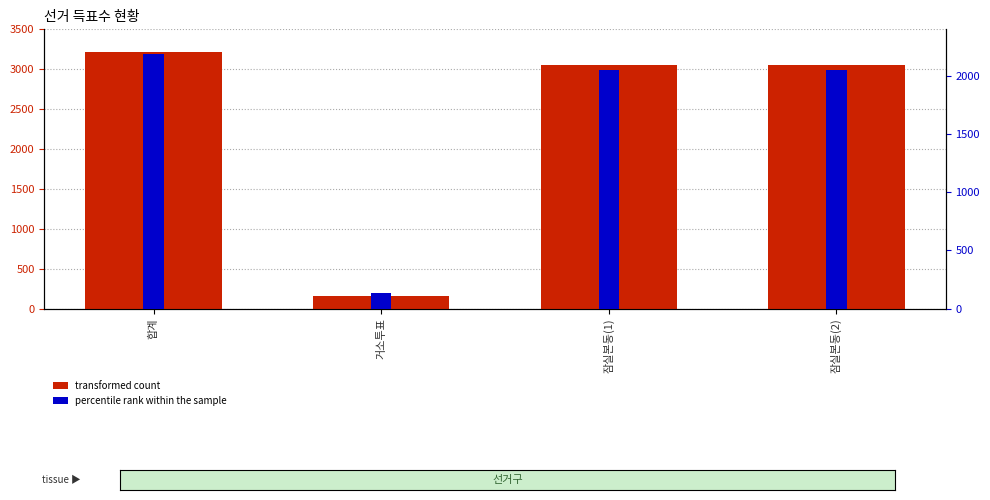

At which label is transformed count closest to 1688?

잠실본동(1)